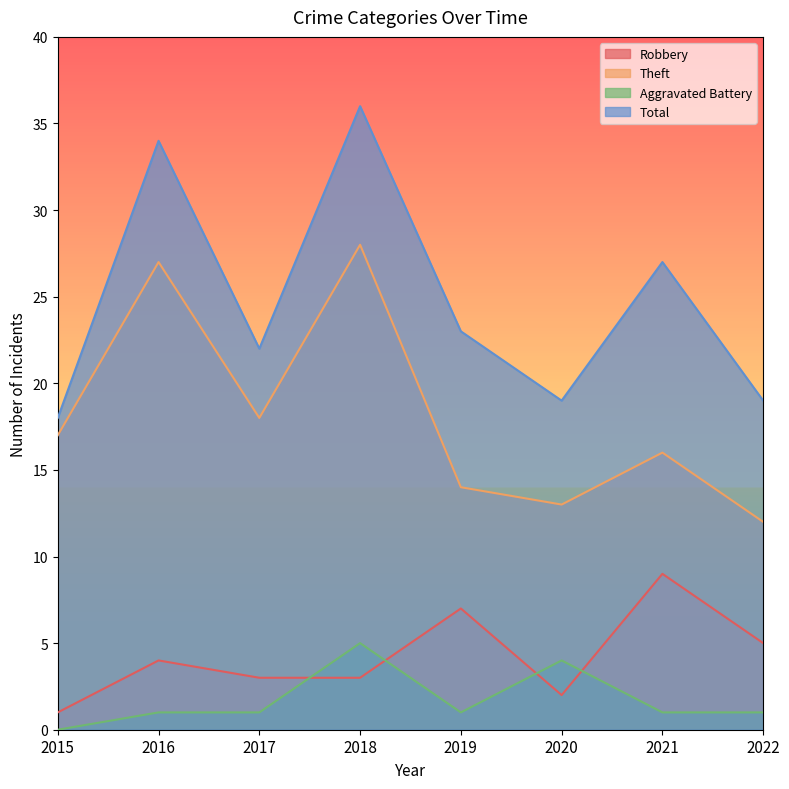

True or false: Total has more than 1 points higher than both neighbors.

True